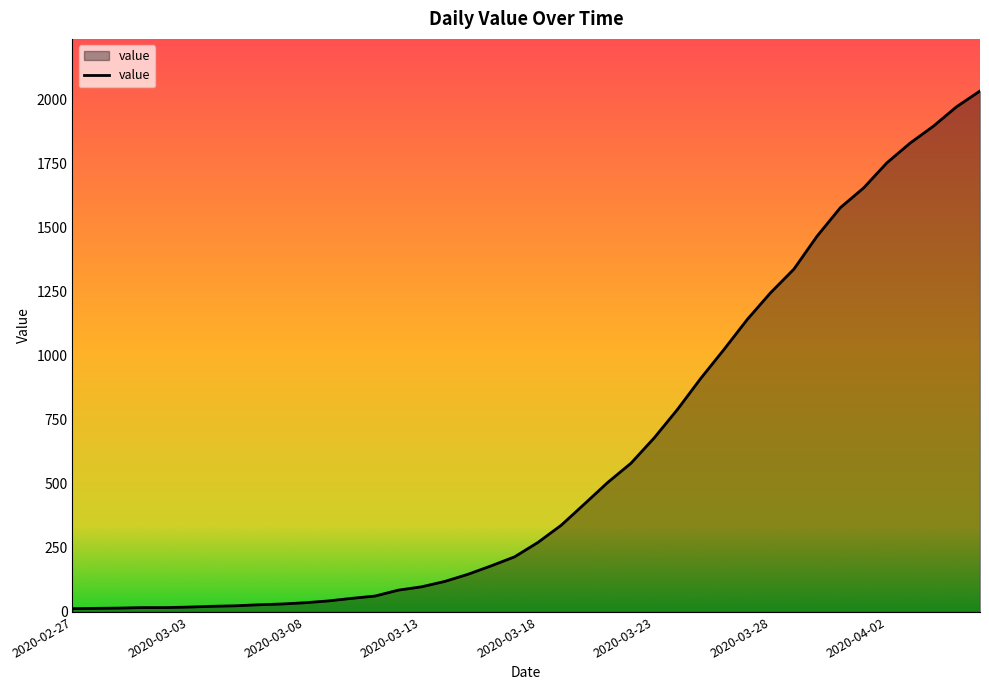

What is the maximum value shown in the chart?

2032